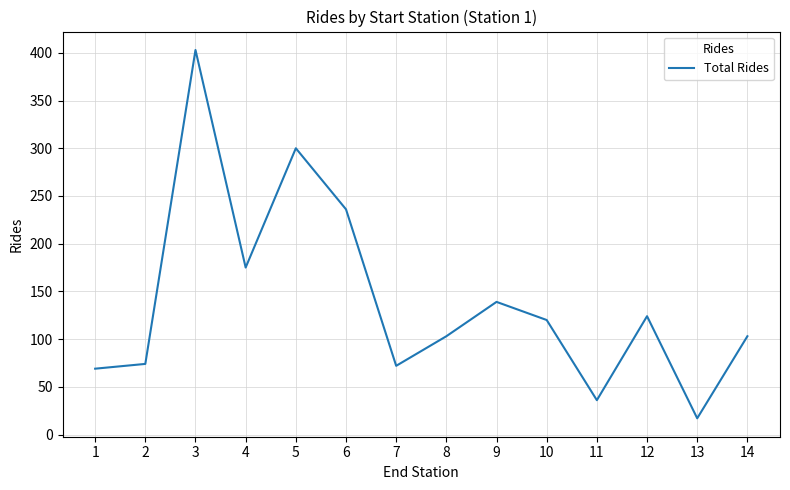

The chart shows a value of 72 at 14. True or false?

False